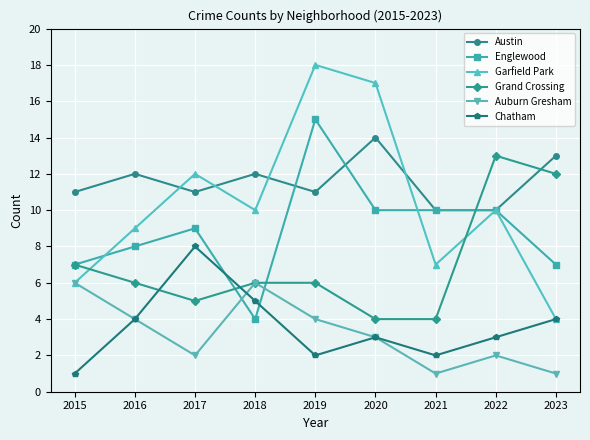

How many interior local peaks does the Austin series have?

3